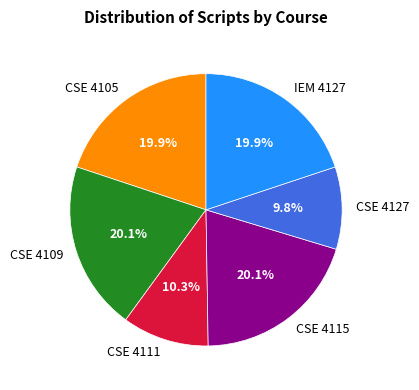

Does CSE 4105 account for over 50% of the chart?

No